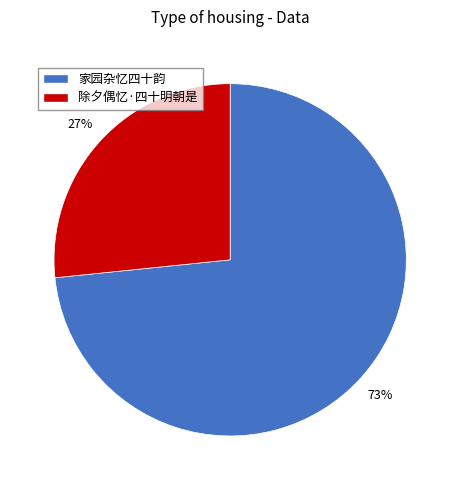

To the nearest percent, what is the average slice percentage?

50%